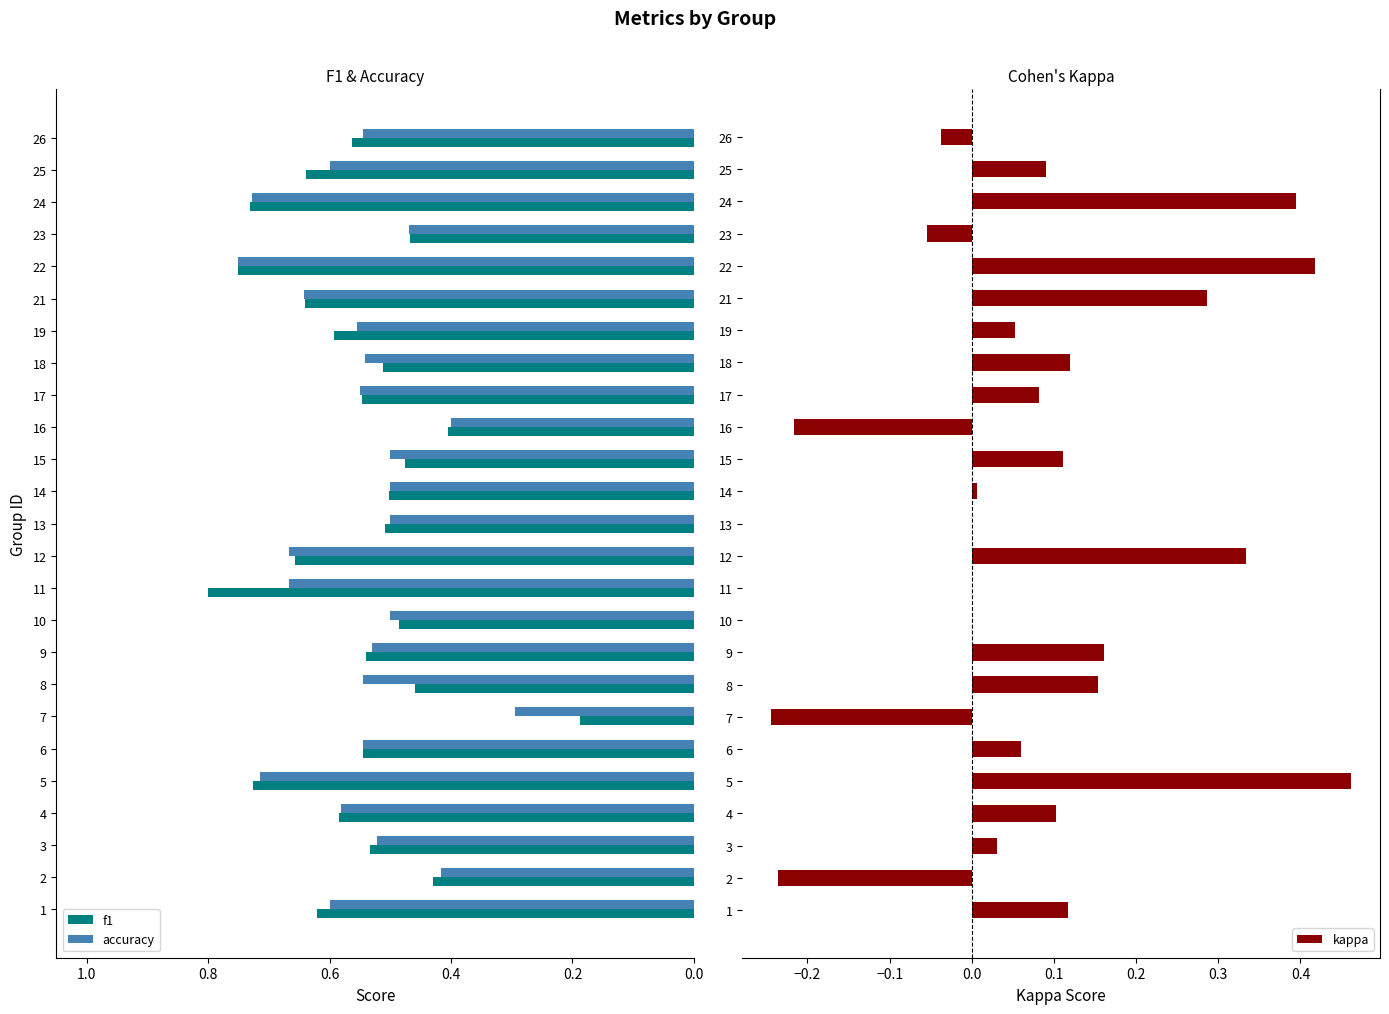

Is it true that accuracy equals 0.3 at 5?

False